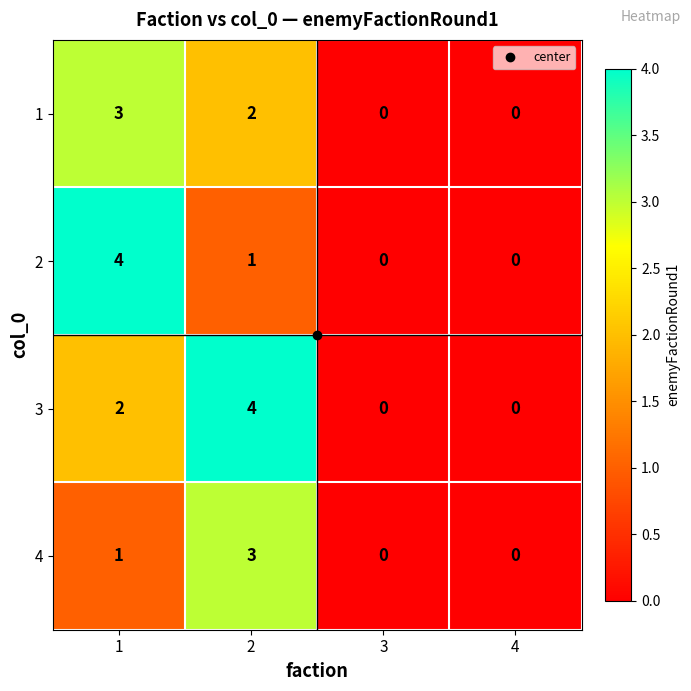

Is the value of 4 at 1 greater than the value of 3 at 2?

No